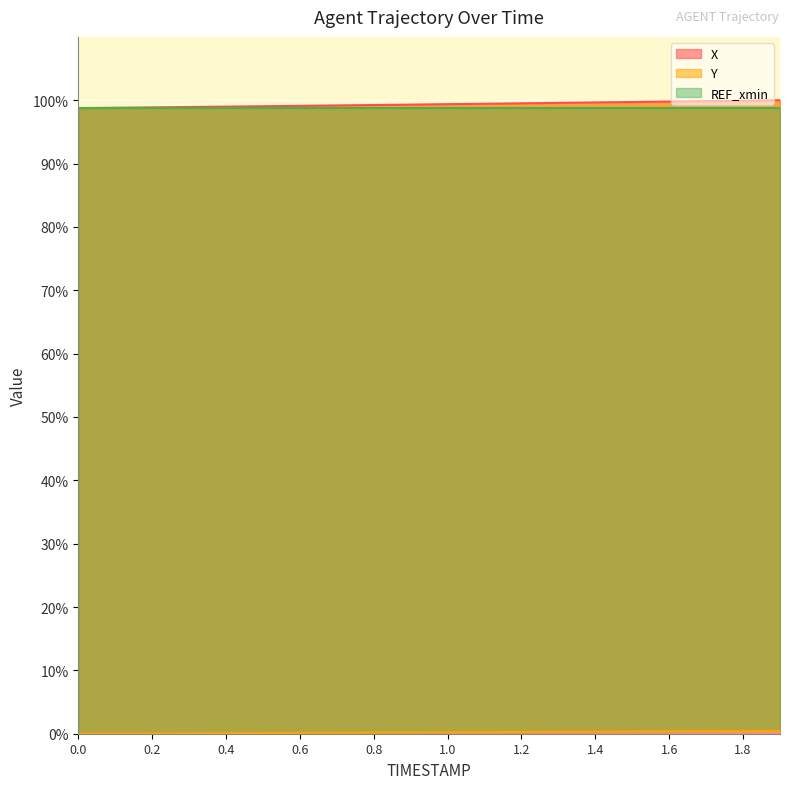

What is the difference between the Y values at 0.1 and 1.7?

0.4